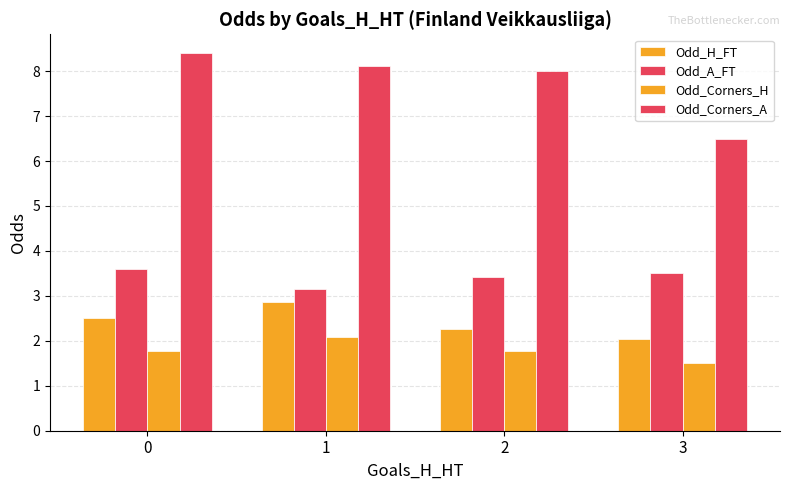

At which label does Odd_Corners_A reach its minimum?

3